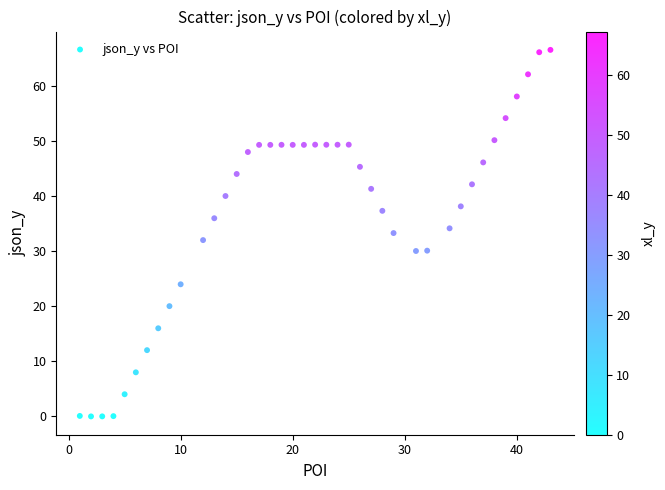

What is the range of X values (max minus min)?

42.0